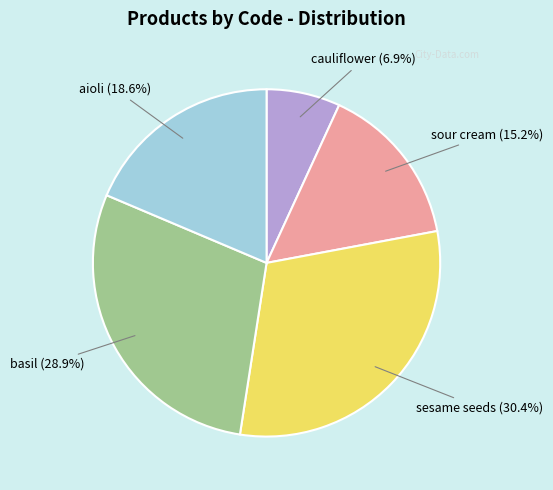

How many slices are in this pie chart?

5